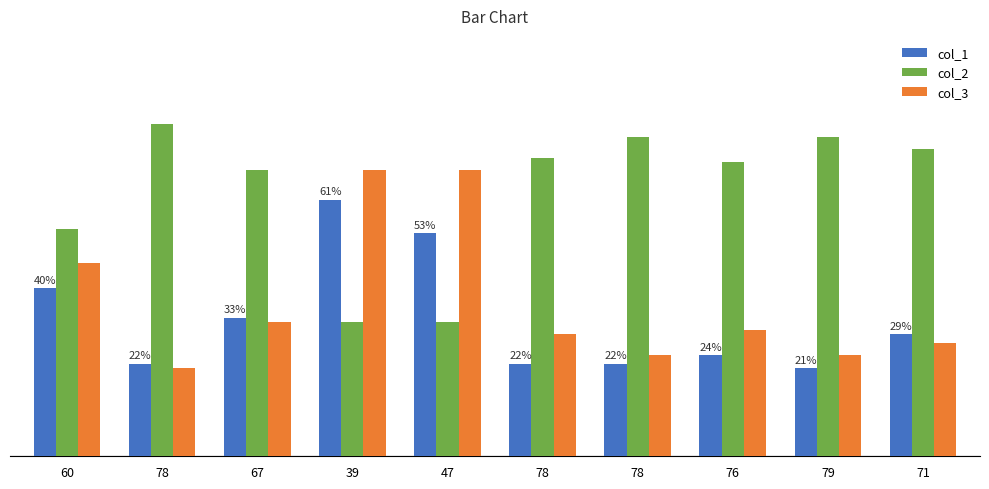

The col_1 series shows 18 at 71. True or false?

False